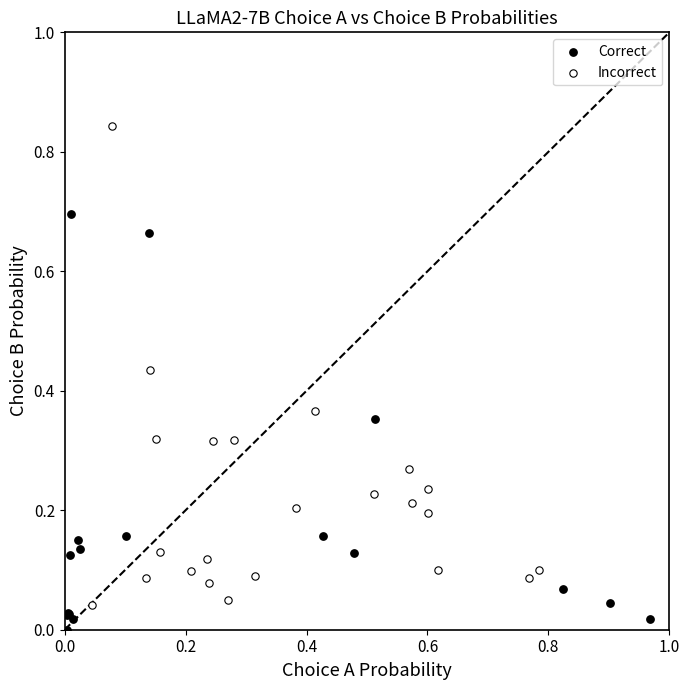

Which series contains the highest Y value?

Incorrect